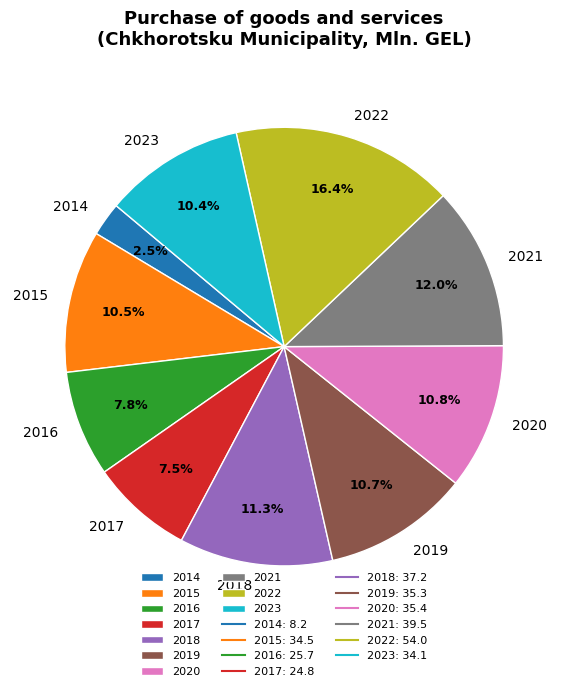

Between 2015 and 2021, which is larger?

2021